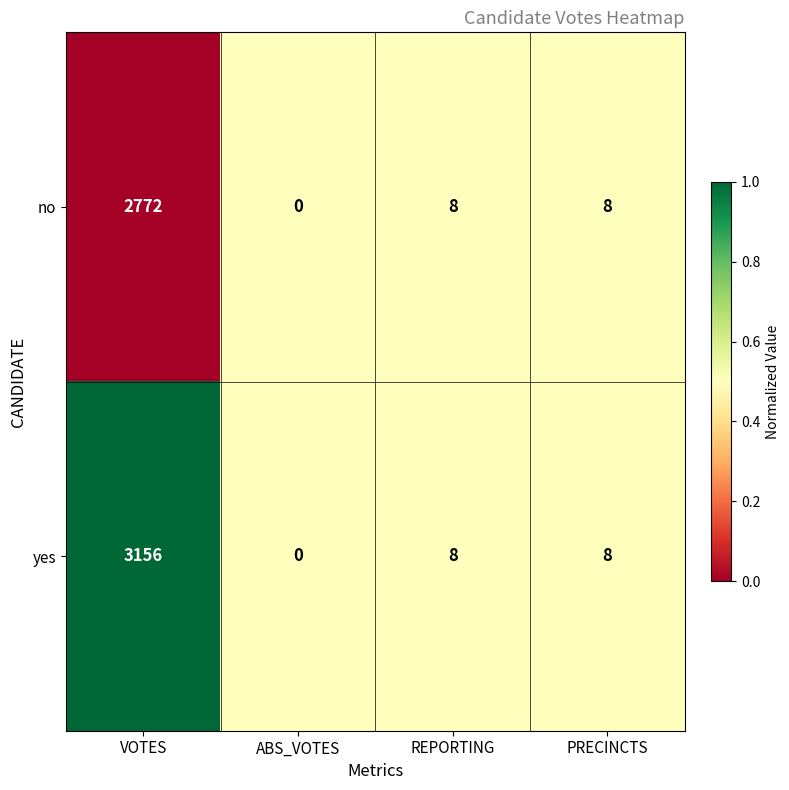

True or false: no has a value of 11 at REPORTING.

False